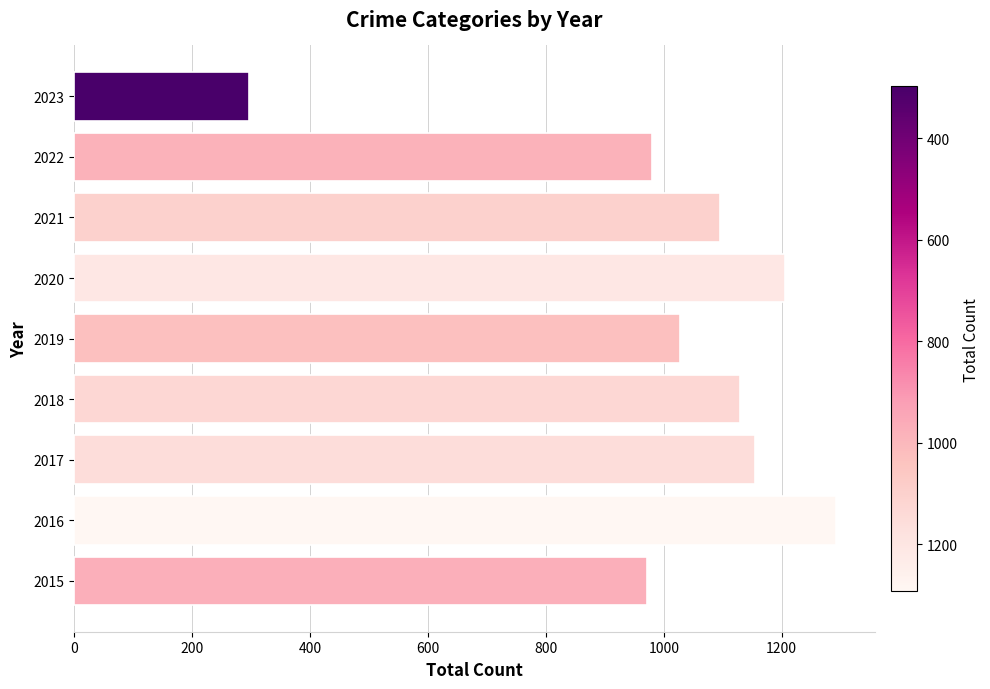

What value does the data have at 2016?

1293